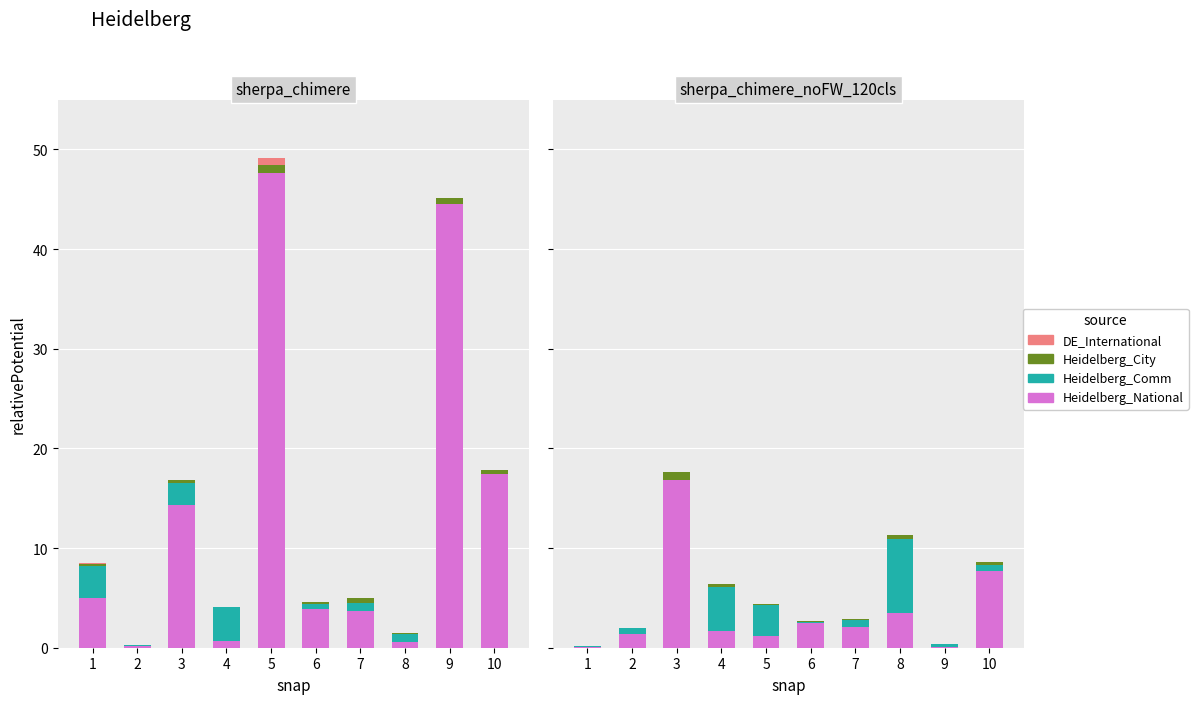

Between 6 and 1, which is larger?

6